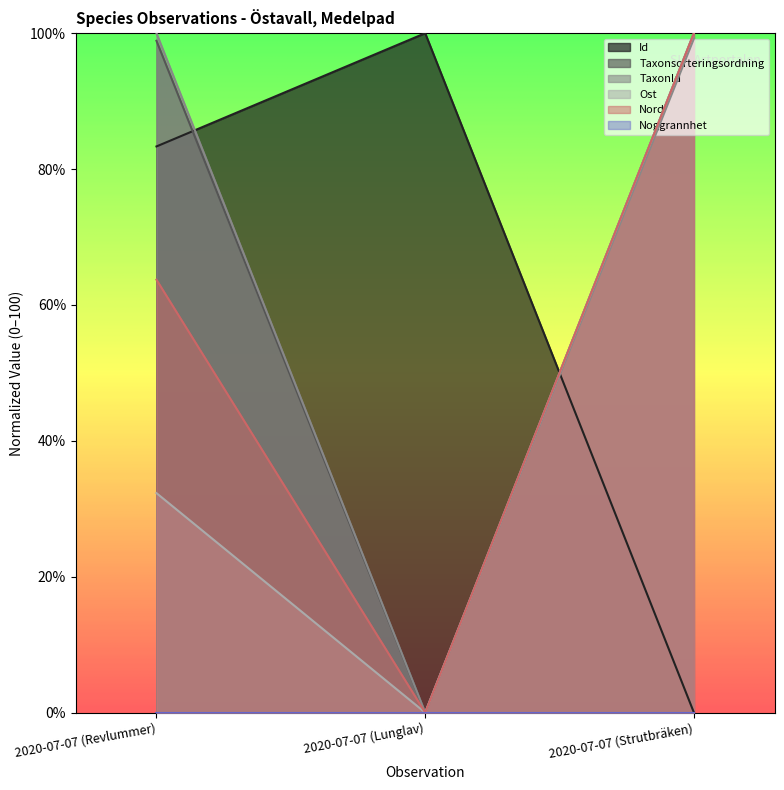

List the labels in order of TaxonId value, largest first.

2020-07-07 (Revlummer), 2020-07-07 (Strutbräken), 2020-07-07 (Lunglav)